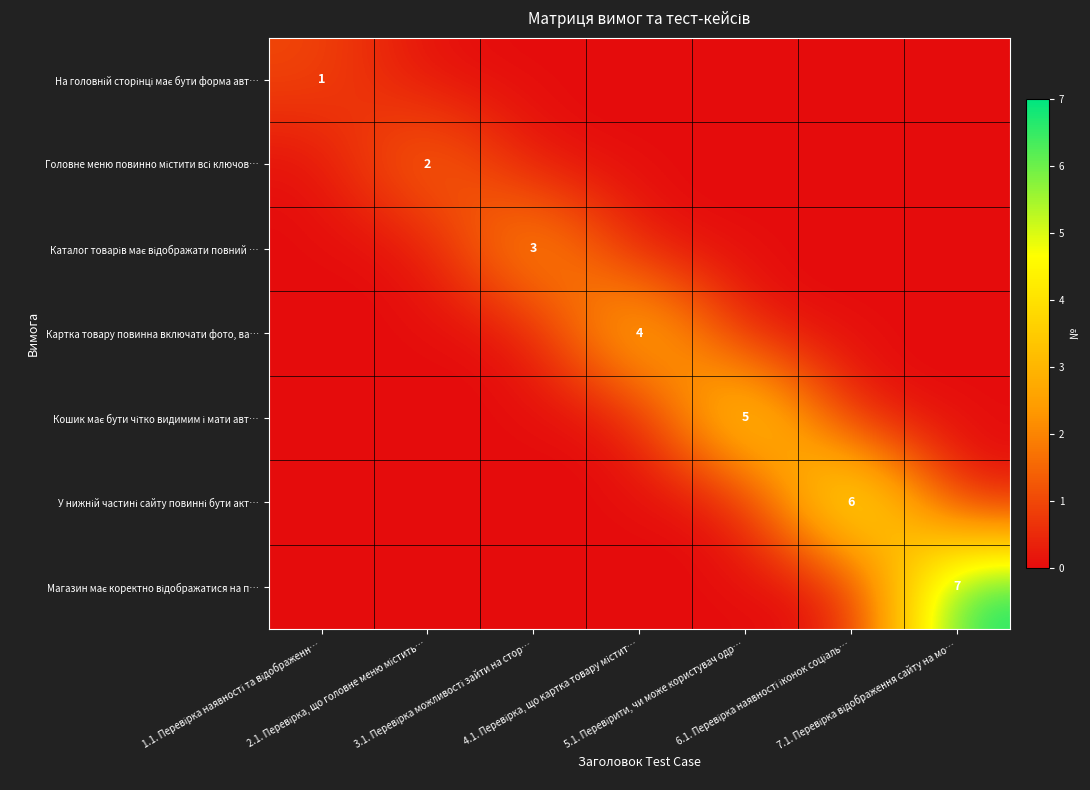

The На головній сторінці має бути форма авт… series shows 1 at 1.1. Перевірка наявності та відображенн…. True or false?

True